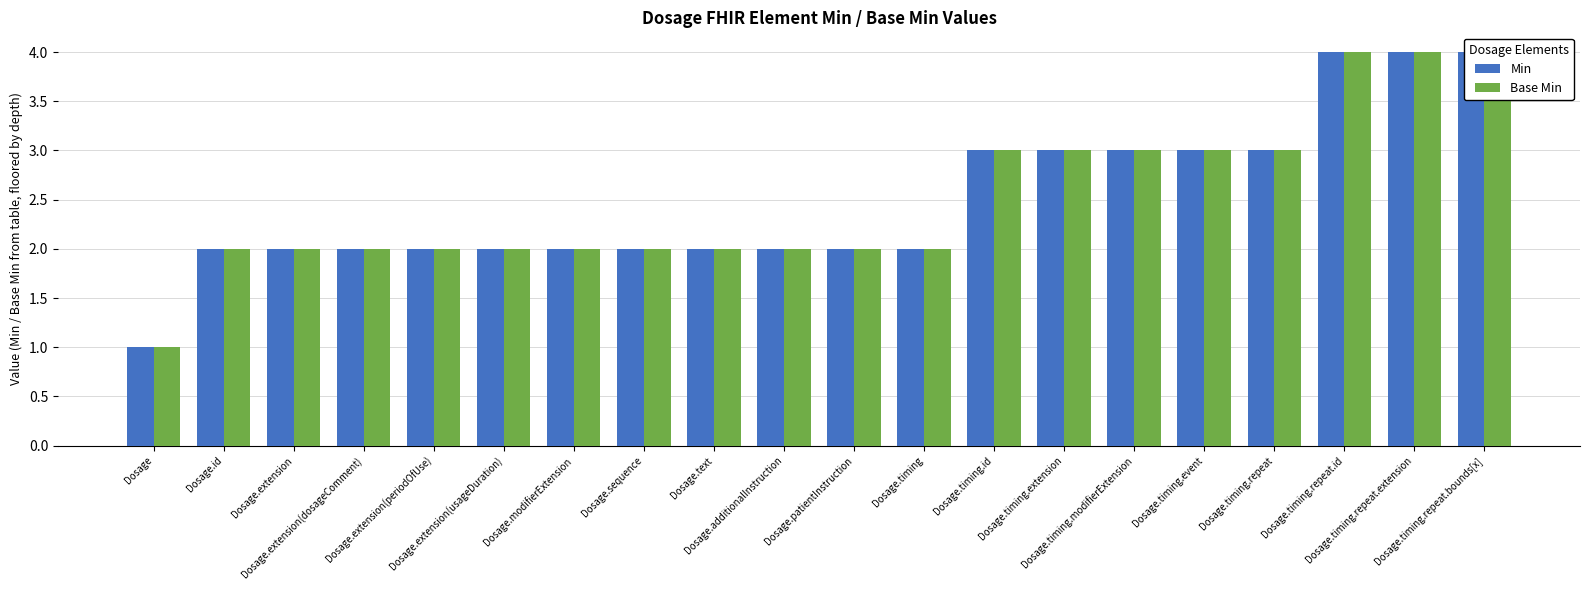

Is it true that Min equals 2 at Dosage.additionalInstruction?

True